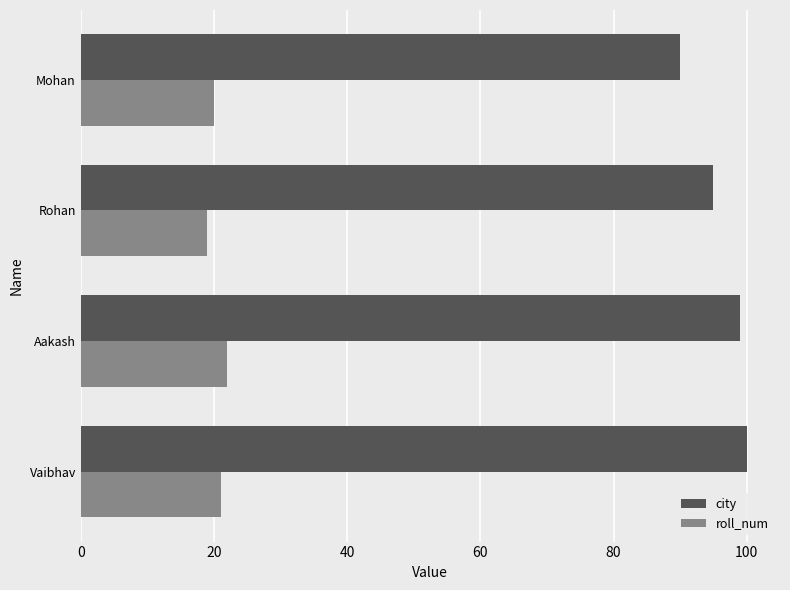

True or false: city has a value of 99 at Aakash.

True